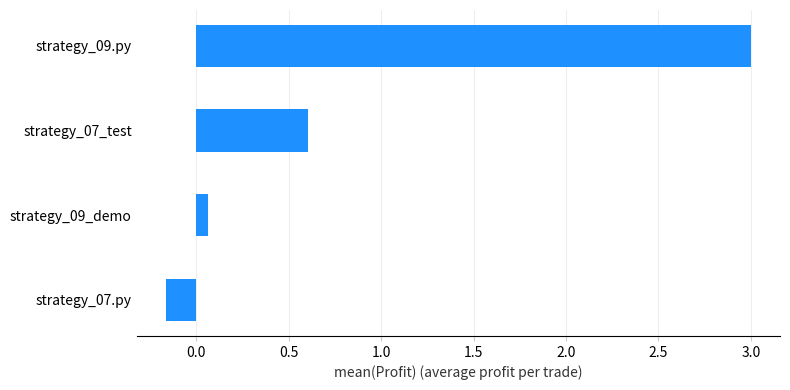

What is the difference between the values at strategy_07.py and strategy_07_test?

0.8